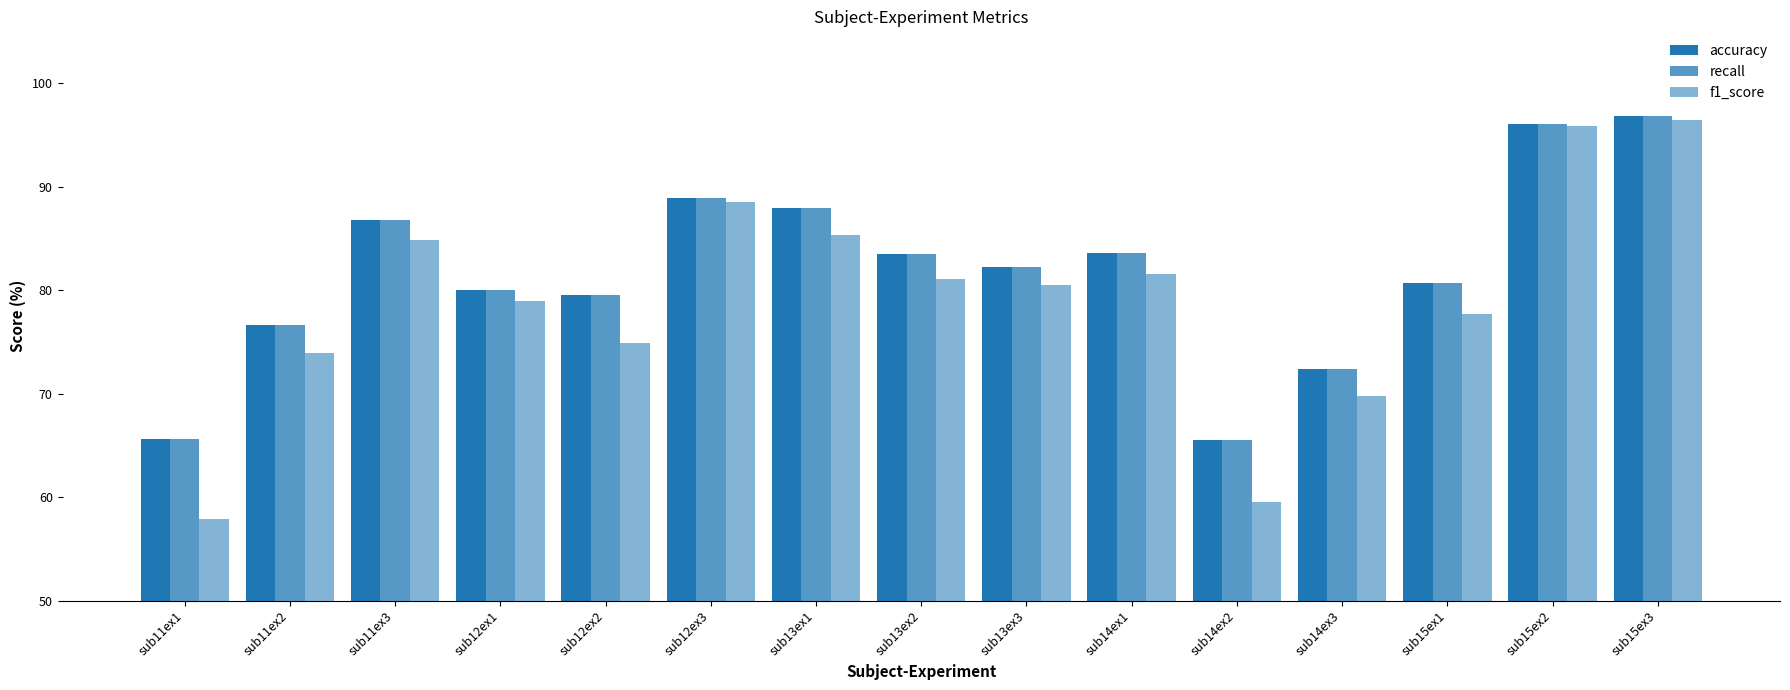

Rank the series by their maximum value, from highest to lowest.

accuracy, recall, f1_score